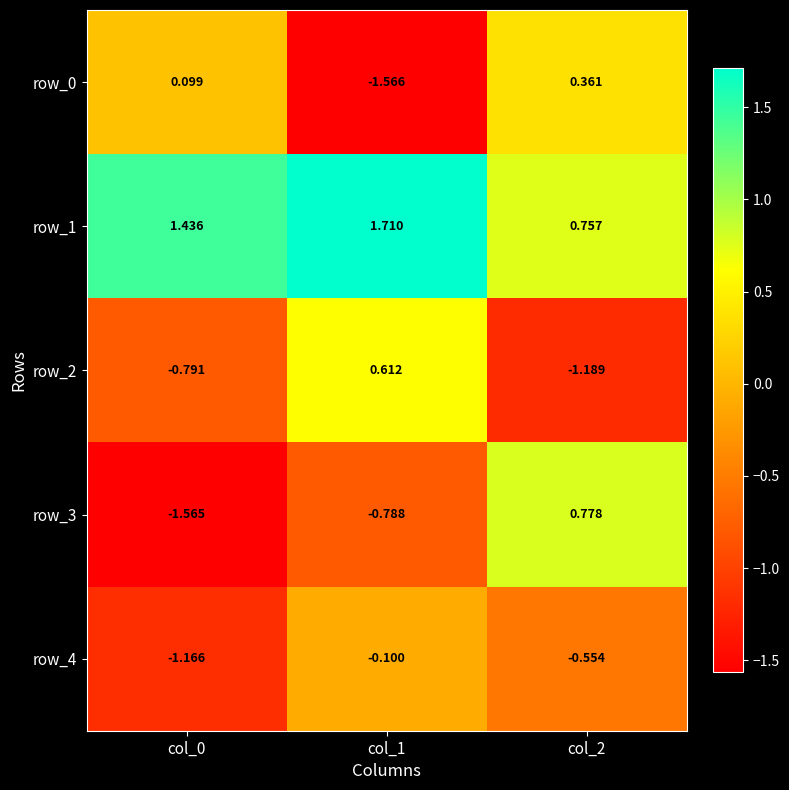

Is the value of row_1 at col_2 greater than the value of row_0 at col_1?

Yes